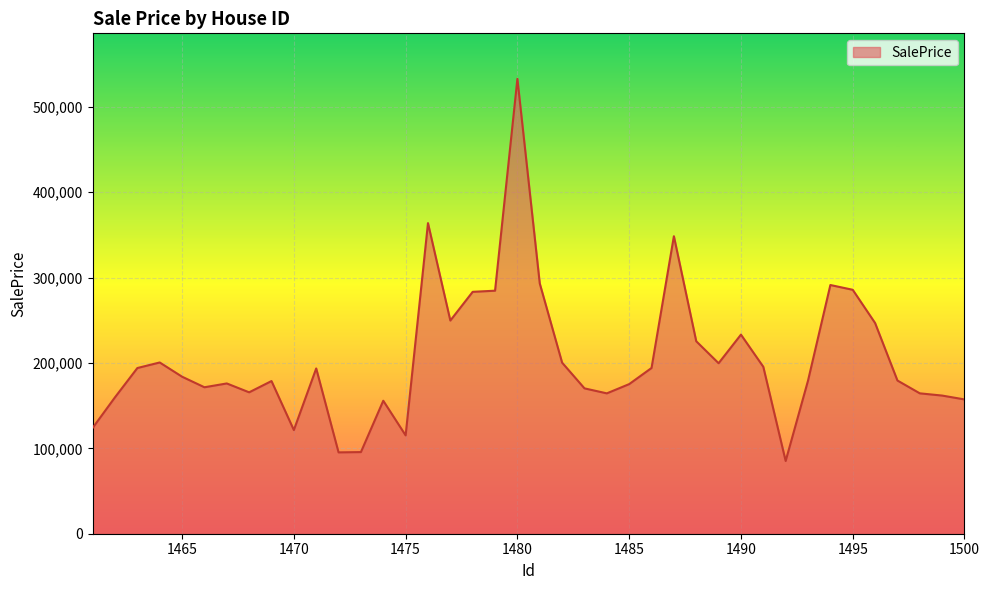

What is the smallest value displayed?

85182.7